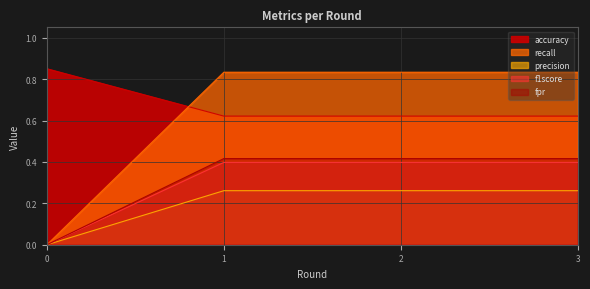

Read the precision value at 3.

0.4